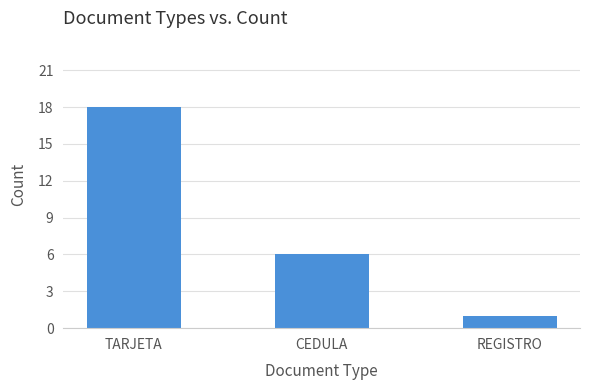

Rank the categories by value from highest to lowest.

TARJETA, CEDULA, REGISTRO